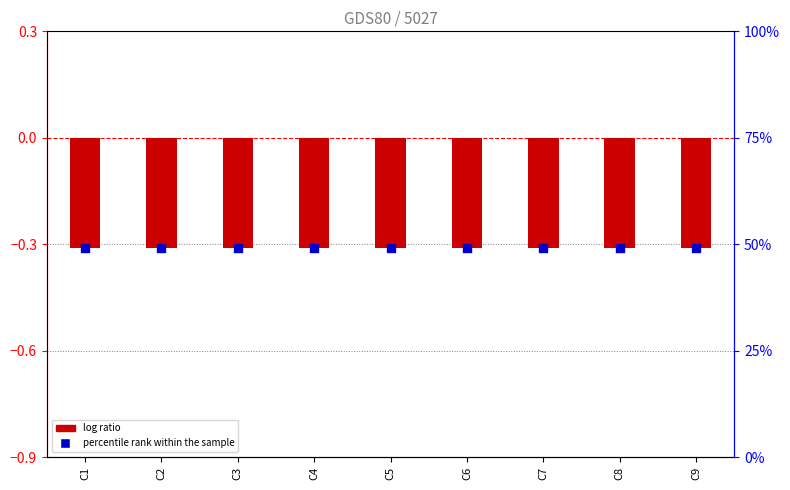

What are all the series names shown in the legend?

log ratio, percentile rank within the sample